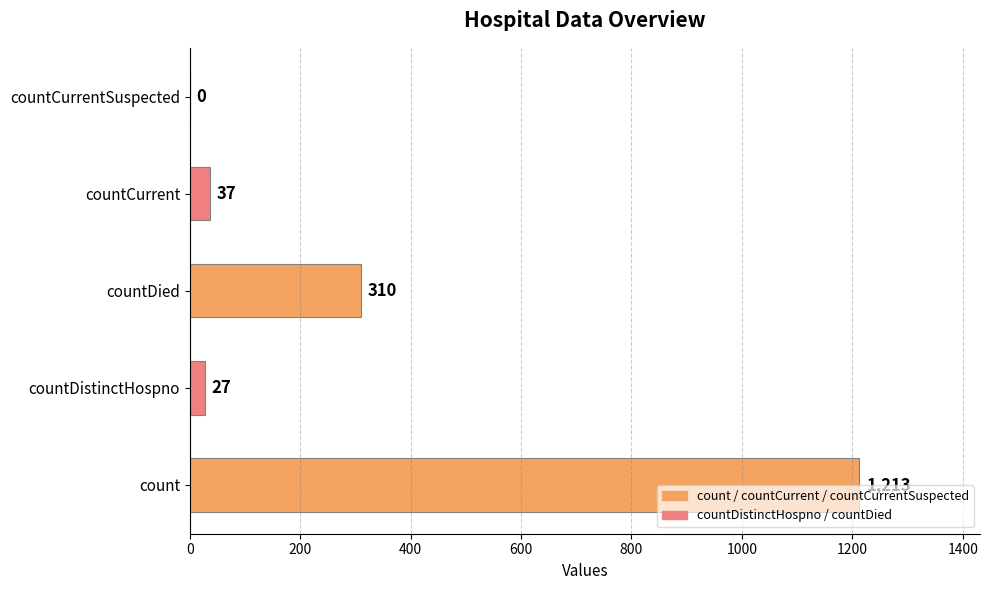

What is the sum of the values at count and countCurrentSuspected?

1213